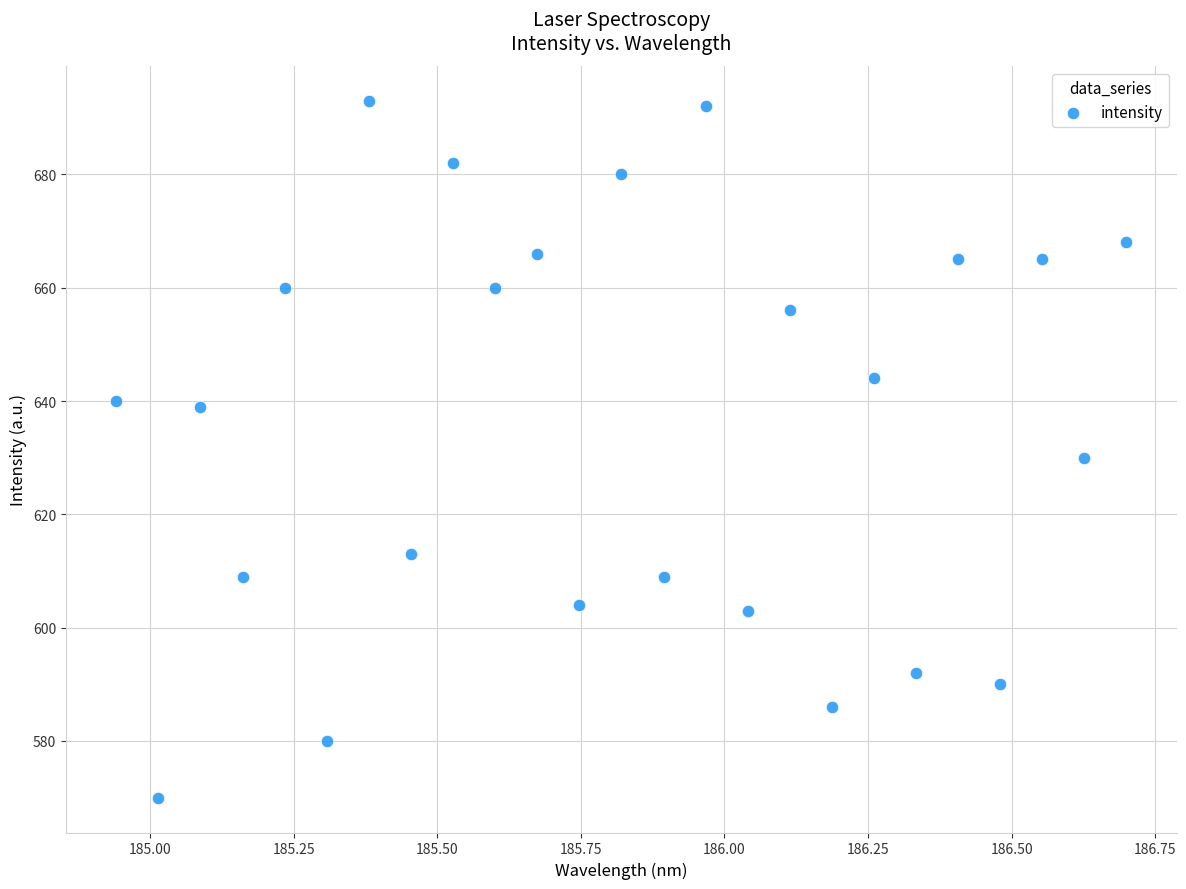

How many points are shown in the scatter plot?

25